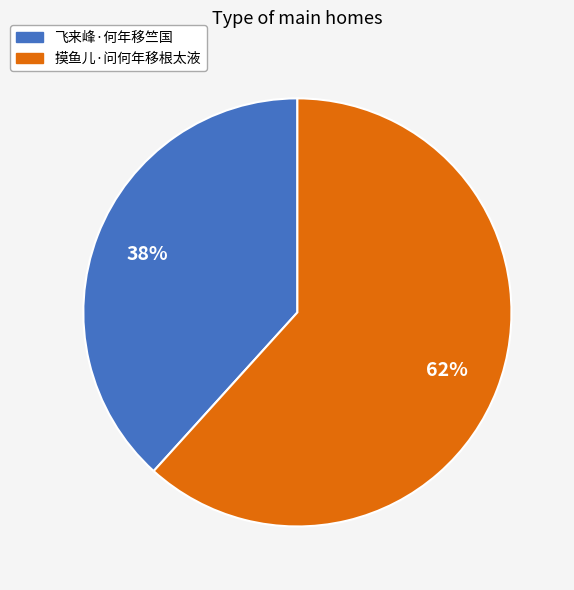

To the nearest percent, what percentage of the pie is 飞来峰·何年移竺国?

38%